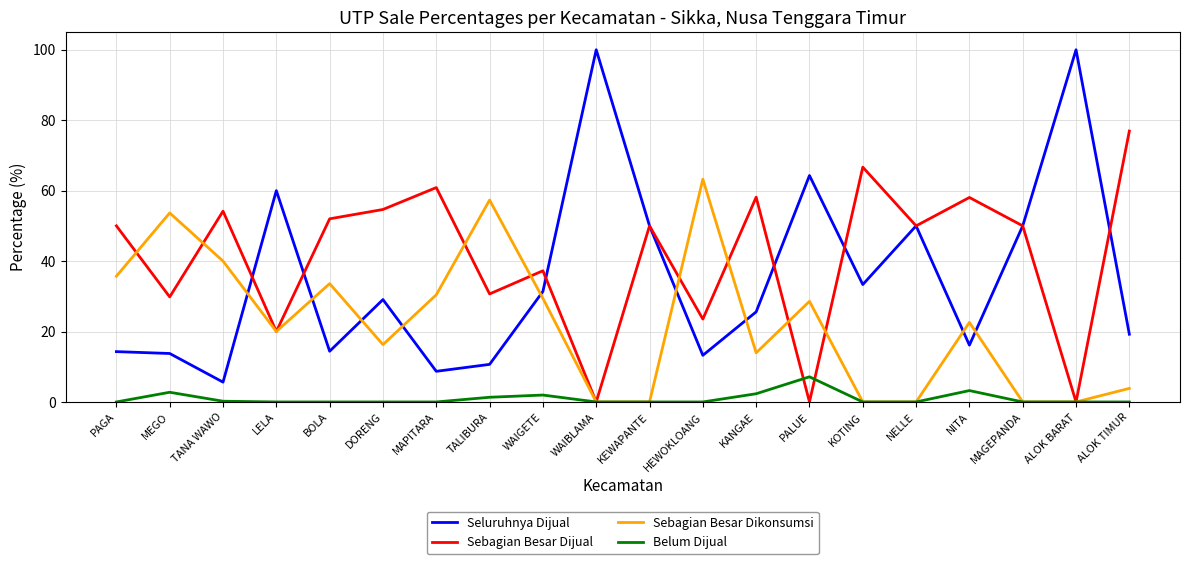

What is the difference between the highest and lowest values at BOLA?

52.0